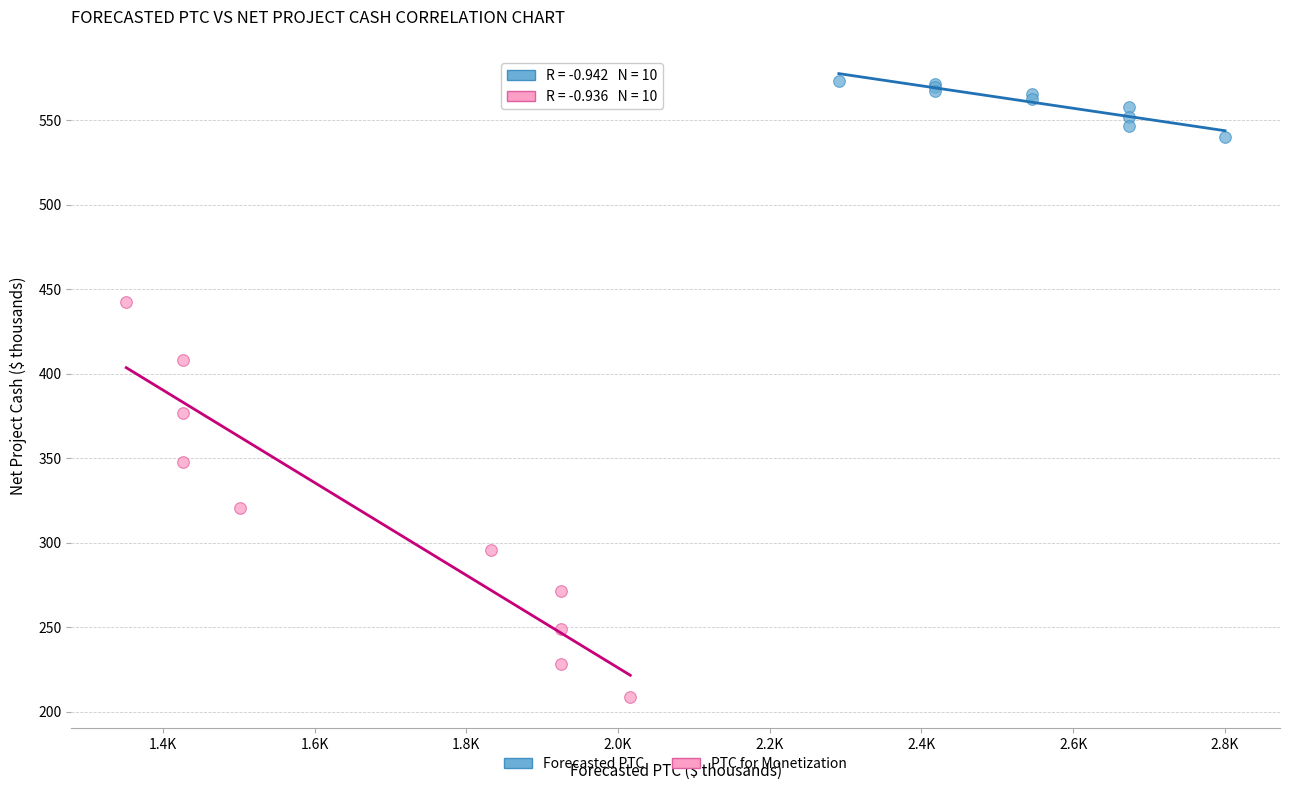

Which series reaches the maximum Y coordinate?

Forecasted PTC